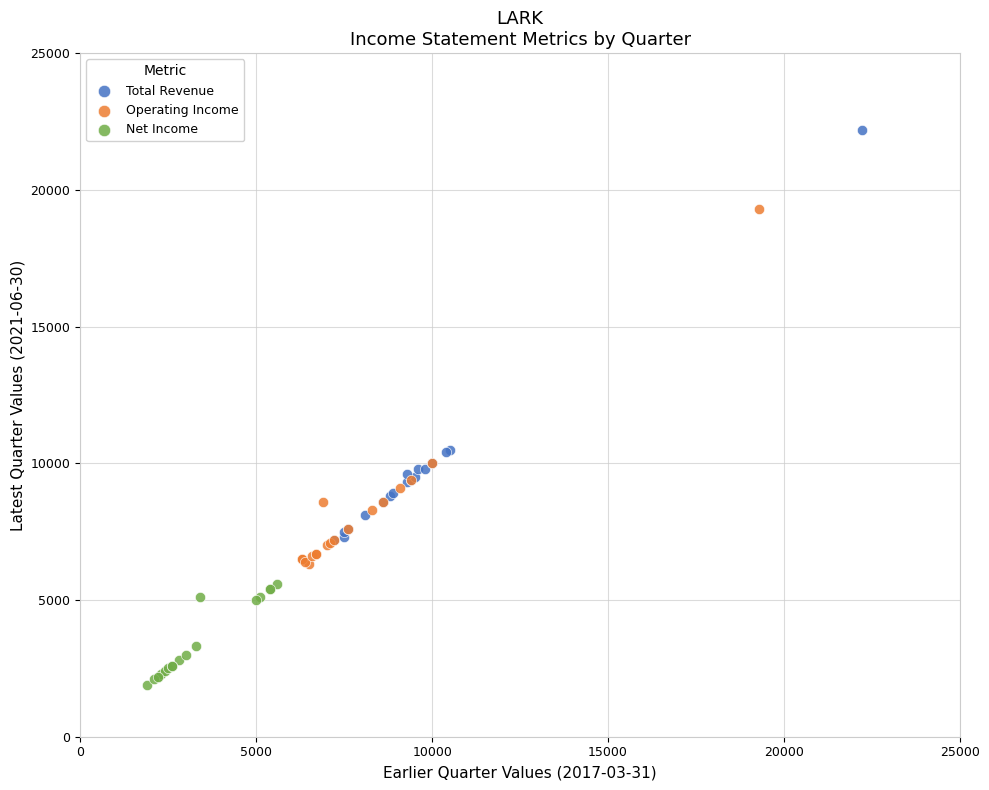

Which series contains the lowest Y value?

Net Income